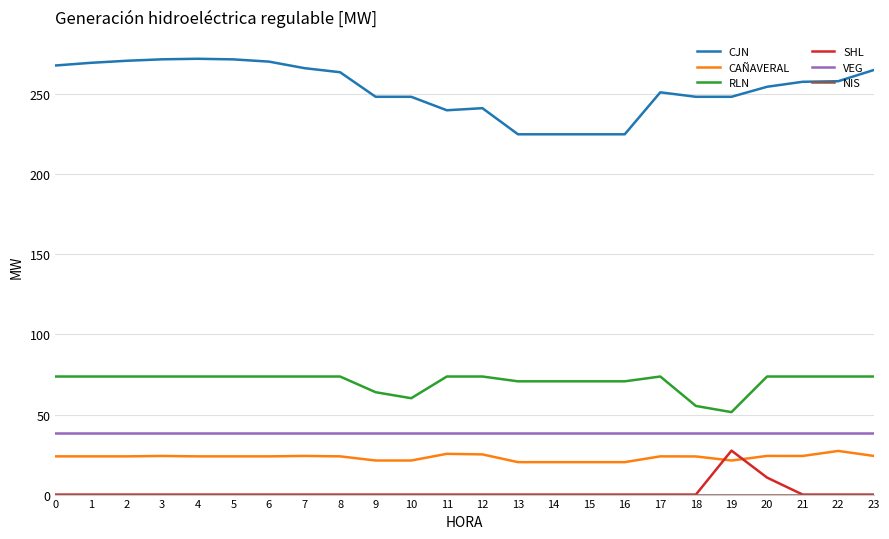

What is the lowest value of the VEG series?

38.3